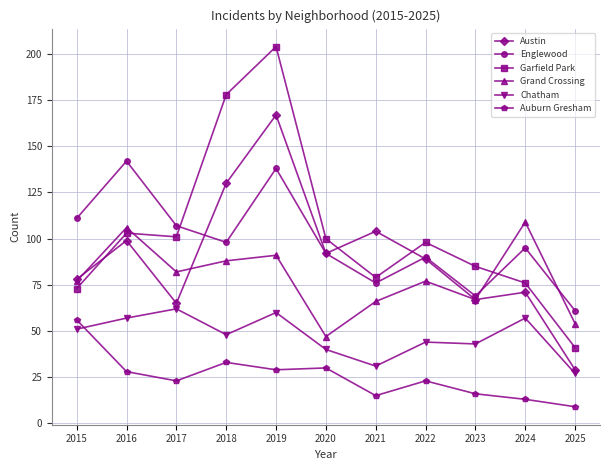

Which label corresponds to the smallest value in the chart?

2025